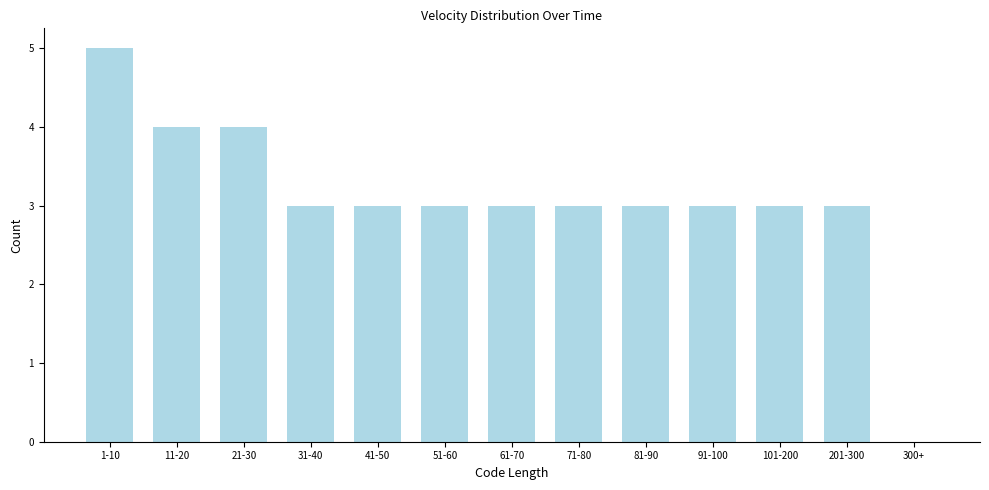

Reading left to right, what are all the values shown in this chart?

1-10=5	11-20=4	21-30=4	31-40=3	41-50=3	51-60=3	61-70=3	71-80=3	81-90=3	91-100=3	101-200=3	201-300=3	300+=0